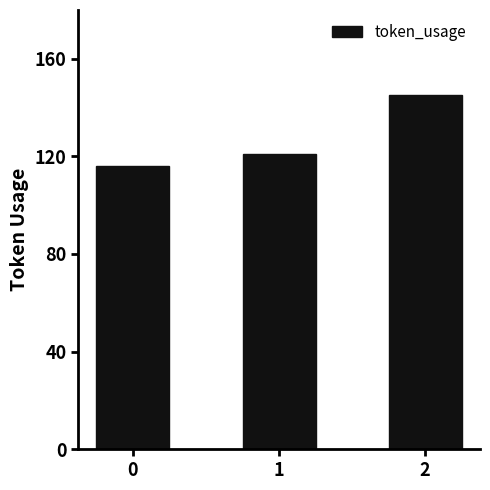

What is the smallest value displayed?

116